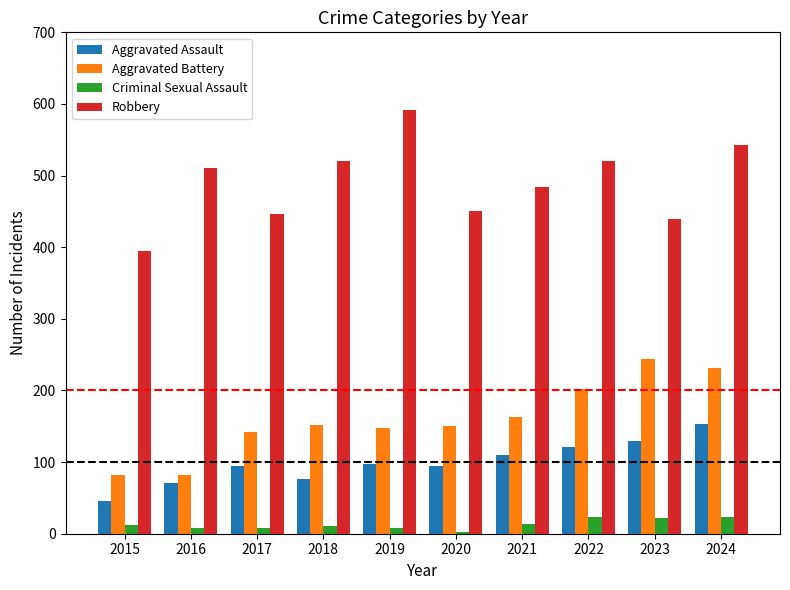

What is the average value of the Aggravated Battery series?

160